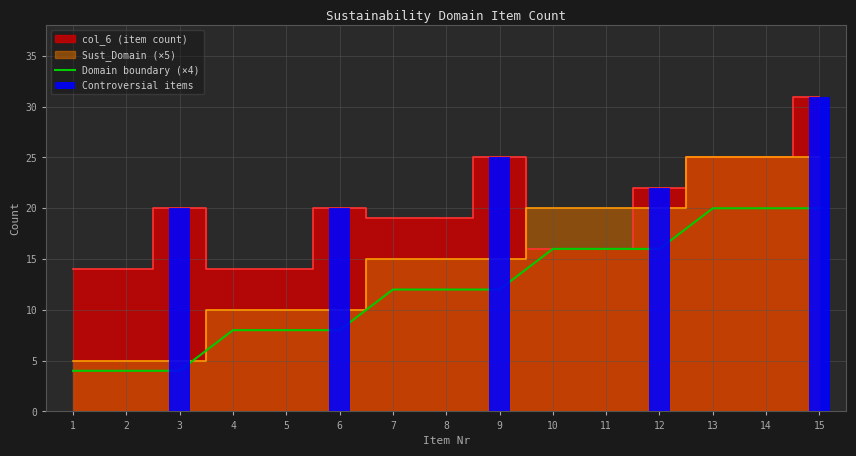

What is the maximum value shown in the chart?

31